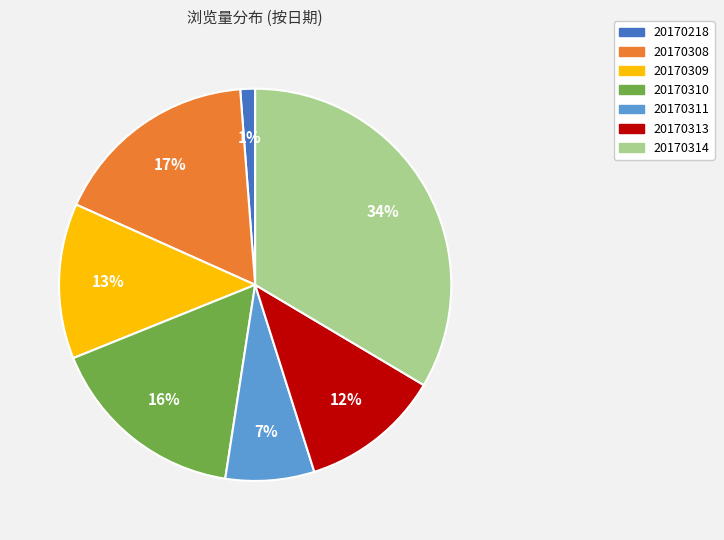

Rank the categories by value from highest to lowest.

20170314, 20170308, 20170310, 20170309, 20170313, 20170311, 20170218